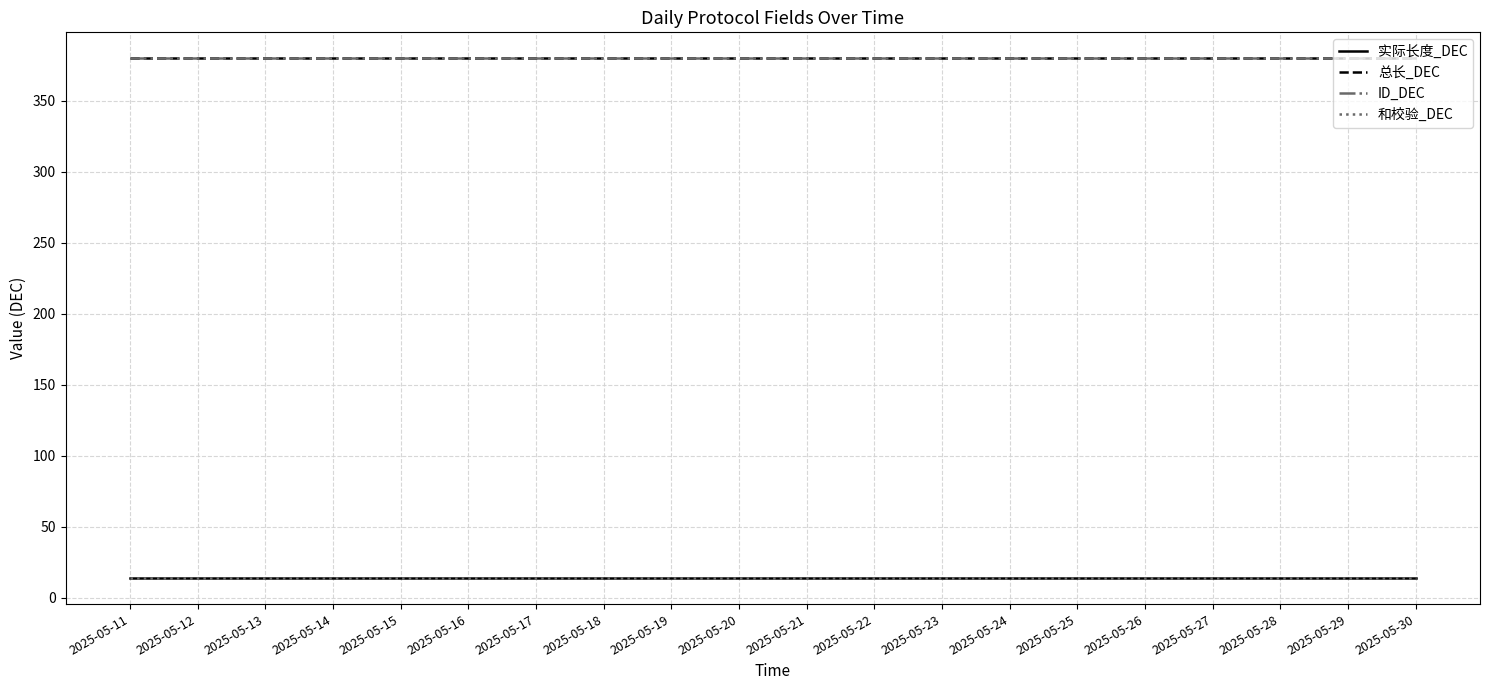

Does the chart have visible grid lines?

Yes